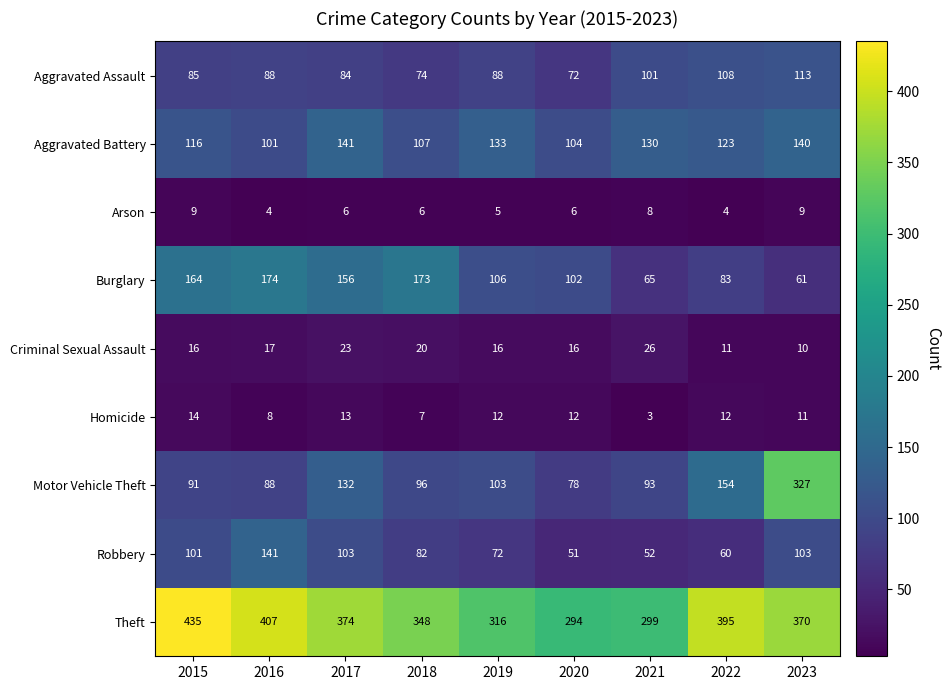

What is the spread (max minus min) of values at 2023?

361